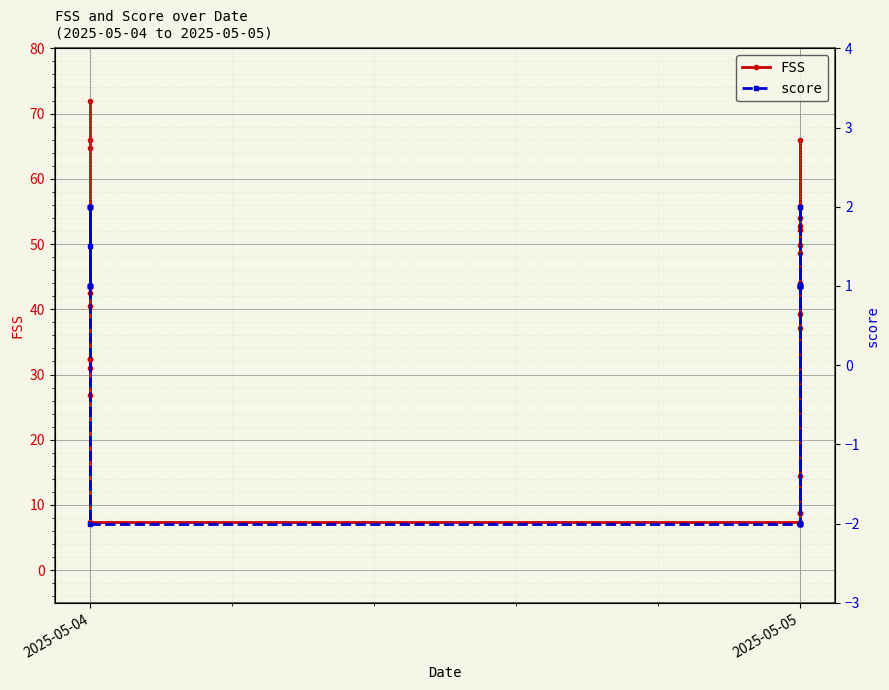

True or false: score has more than 1 interior local peaks.

True